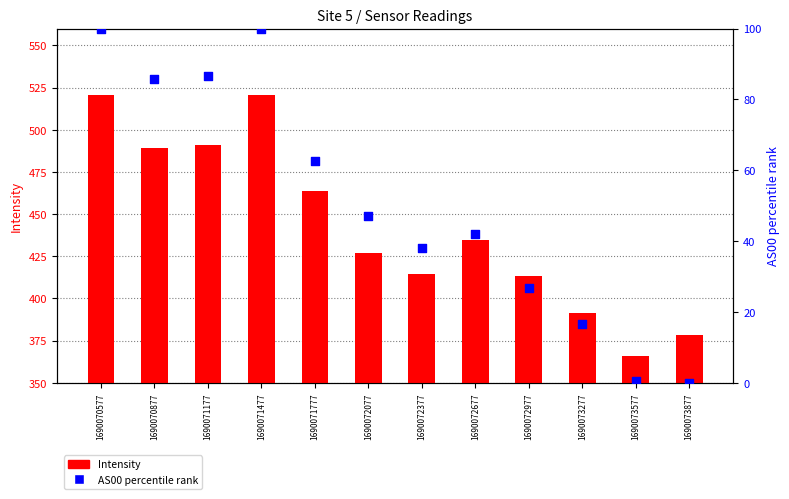

What are all the series names shown in the legend?

Intensity, AS00 percentile